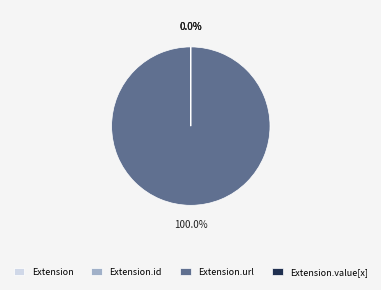

Is there any slice that represents more than half of the pie?

Yes